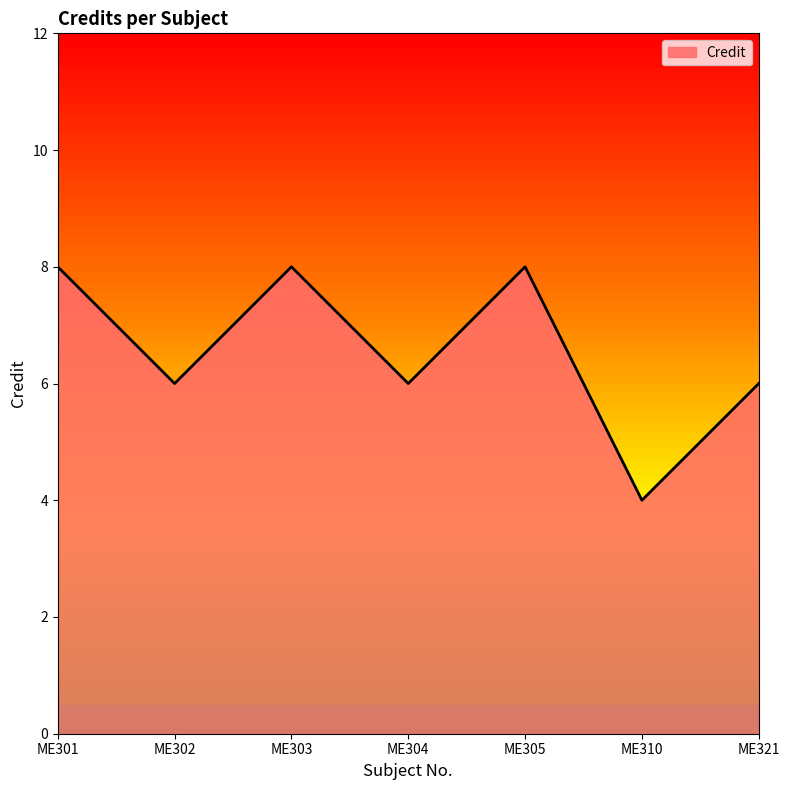

The chart shows a value of 9 at ME321. True or false?

False